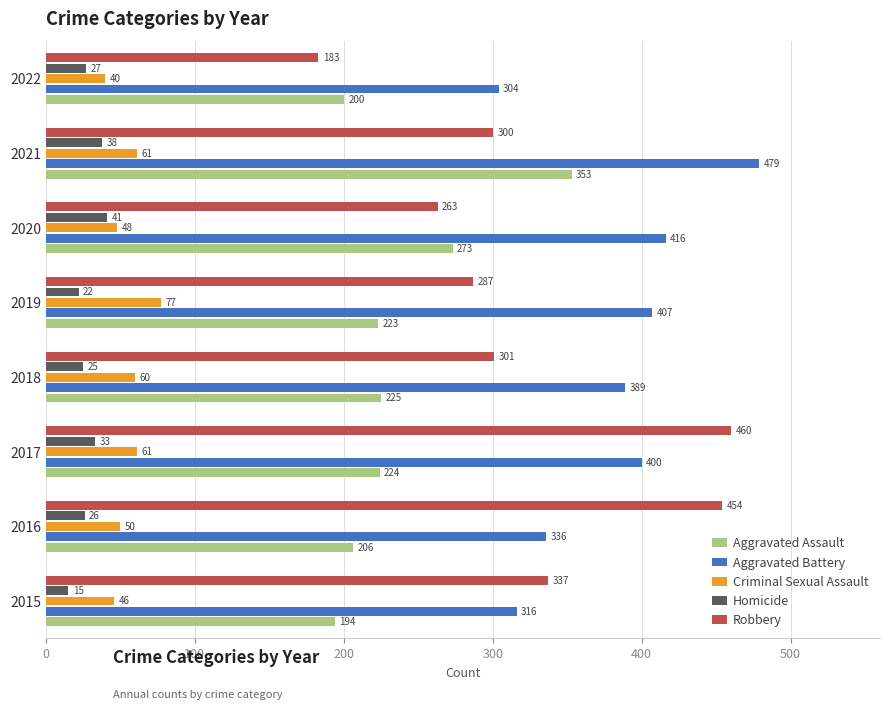

At how many categories does at least one series exceed 418?

3